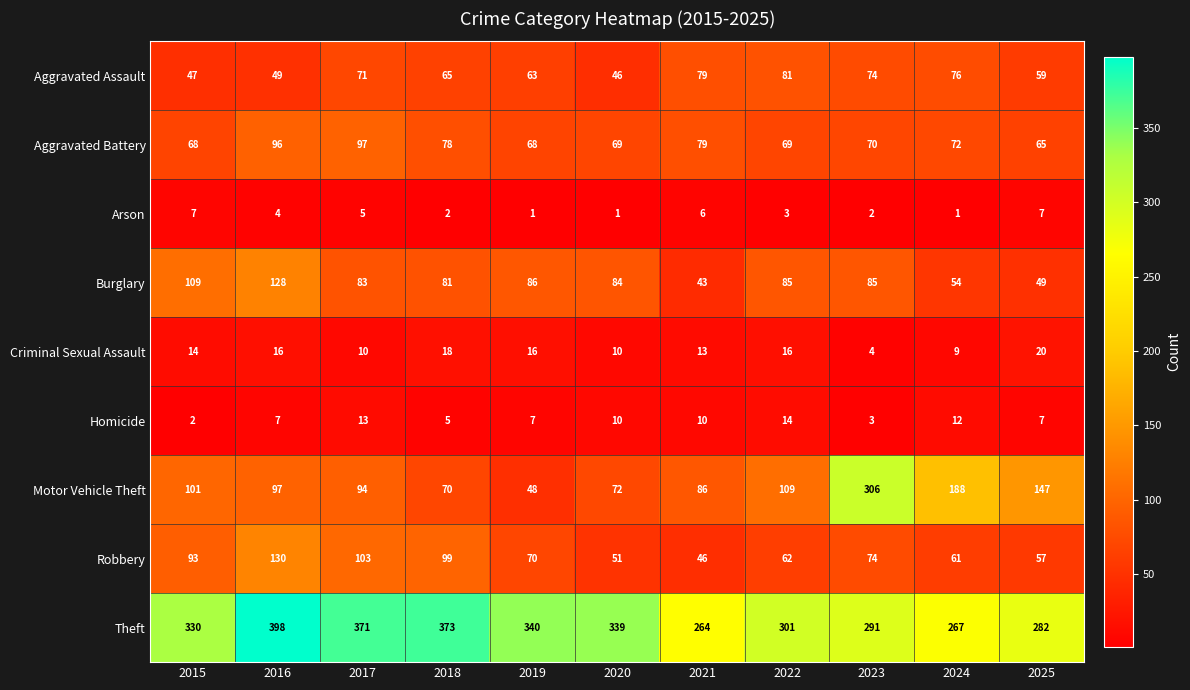

At how many categories does at least one series exceed 345?

3